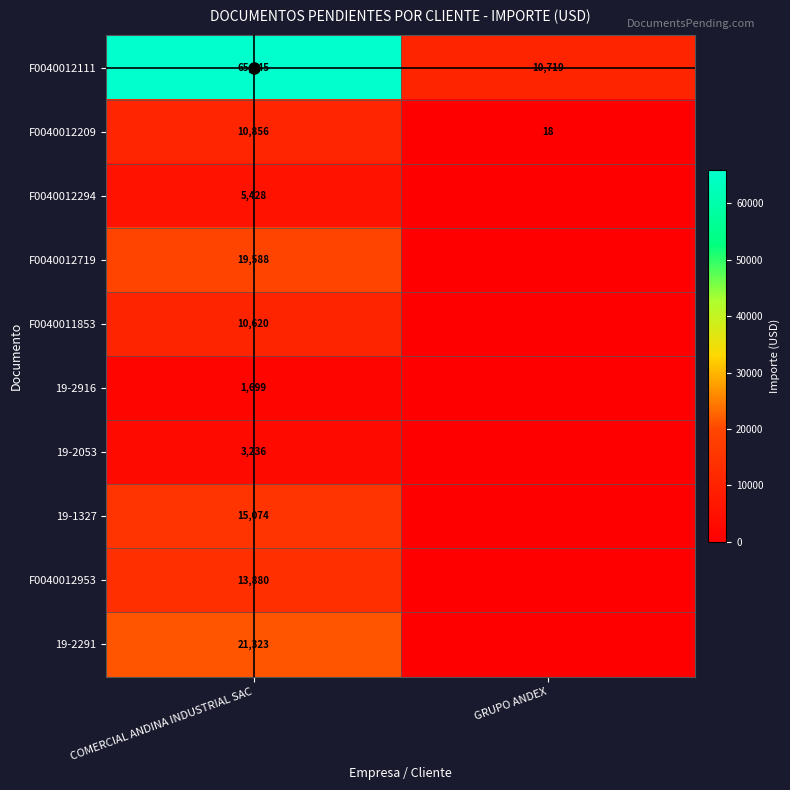

At COMERCIAL ANDINA INDUSTRIAL SAC, list the series in order from smallest to largest.

19-2916, 19-2053, F0040012294, F0040011853, F0040012209, F0040012953, 19-1327, F0040012719, 19-2291, F0040012111